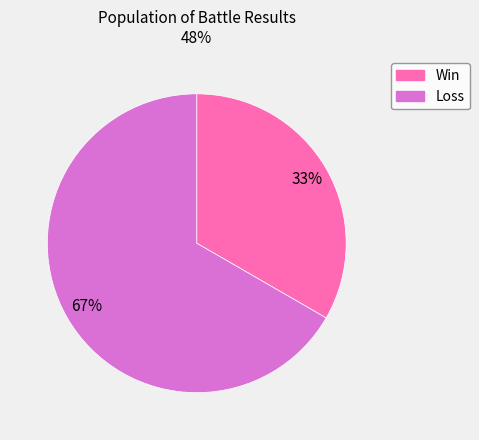

Do Win and Loss together represent more than half of the pie?

Yes